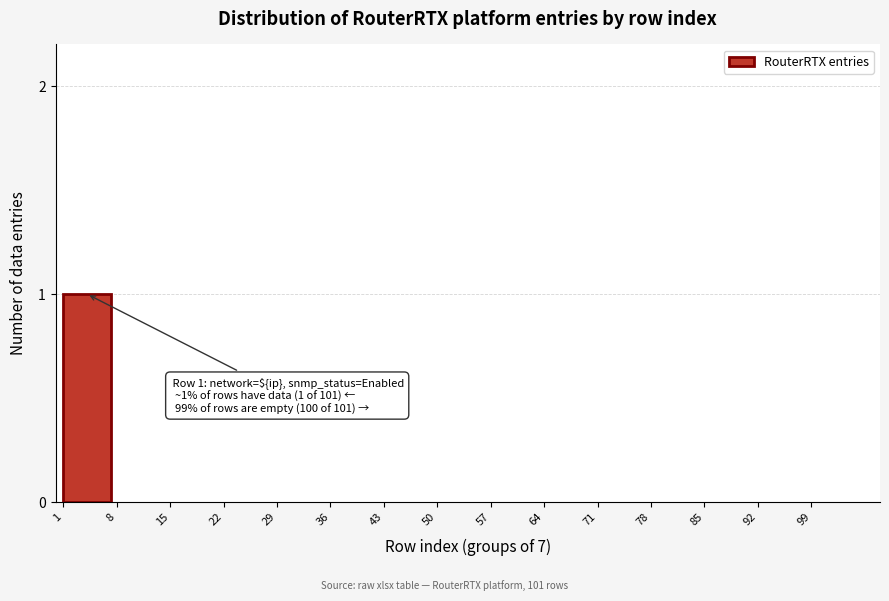

Reading left to right, transcribe all the data shown in this chart.

1=1	8=0	15=0	22=0	29=0	36=0	43=0	50=0	57=0	64=0	71=0	78=0	85=0	92=0	99=0